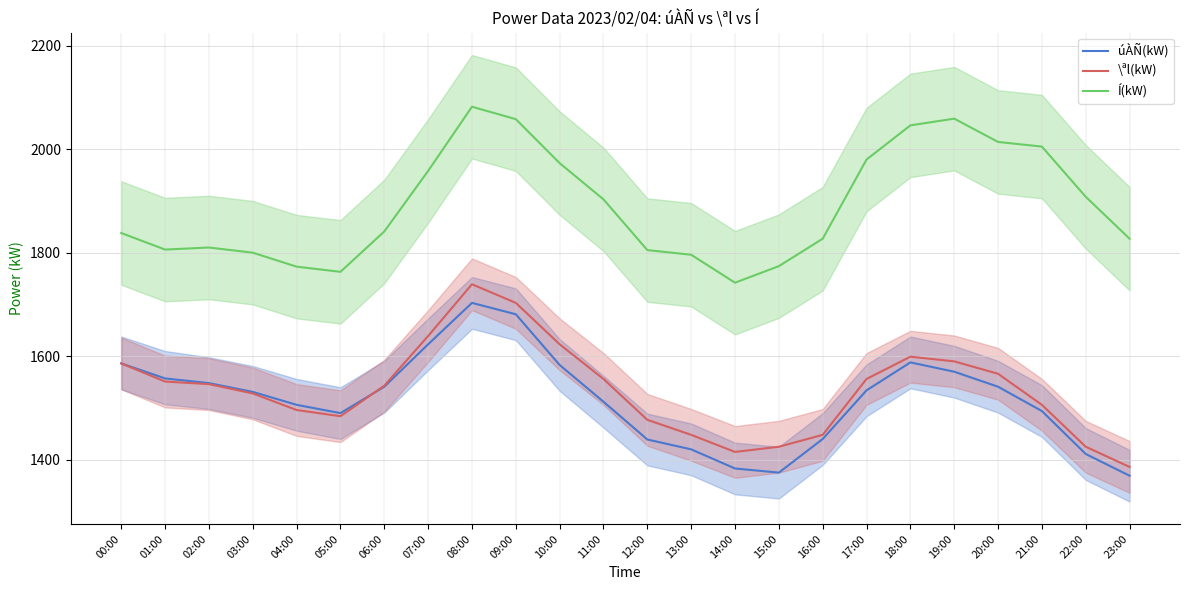

What is the total value across all series at 21:00?

5005